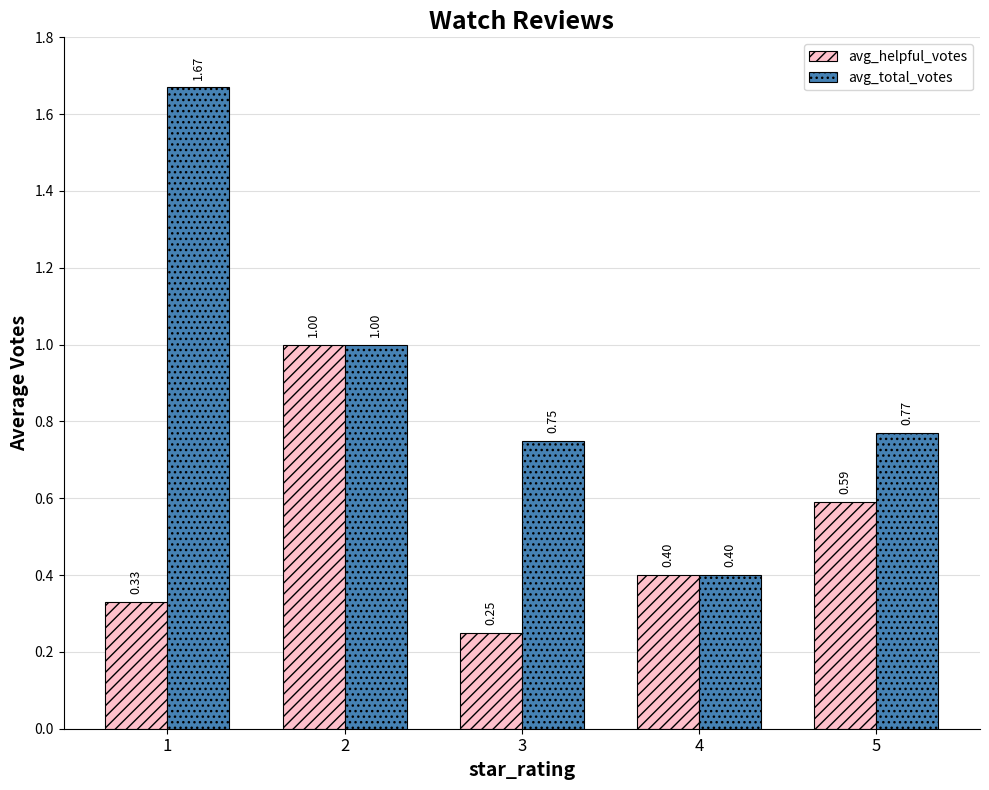

How many avg_total_votes values are between 0 and 1?

4